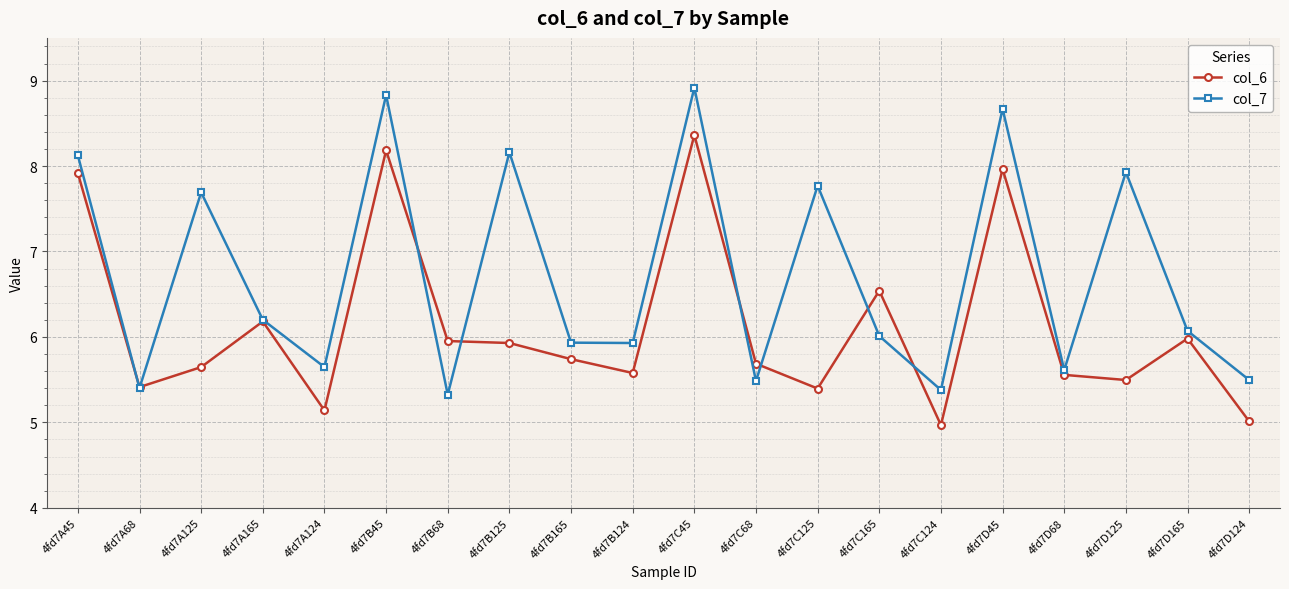

What is the label of the 9th point from the right?

4fd7C68